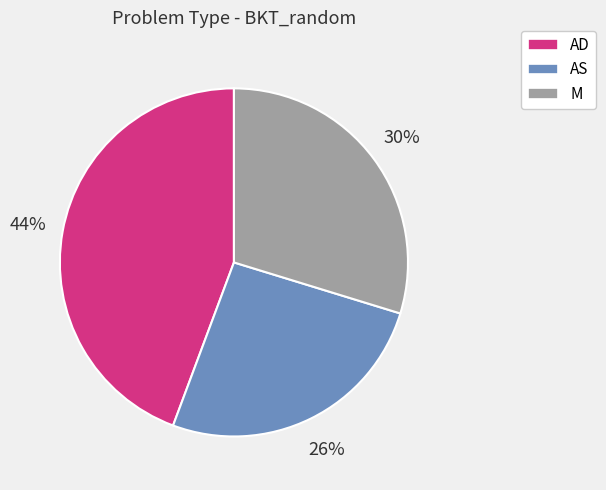

Which has a higher value, M or AD?

AD